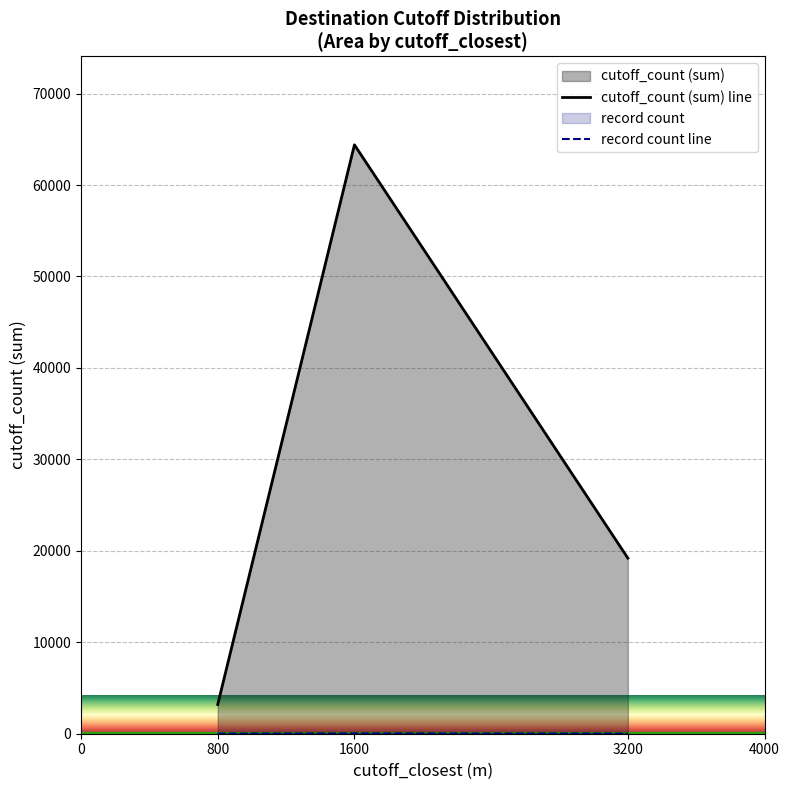

What is the approximate value of cutoff_count (sum) line at 1600?

64400